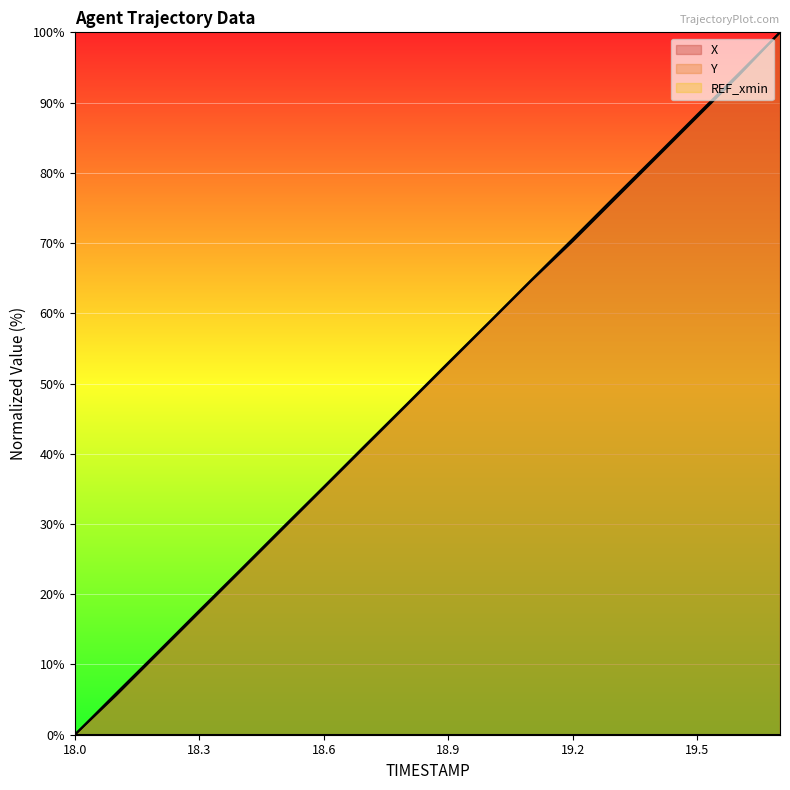

How many positive values does the X series have?

17